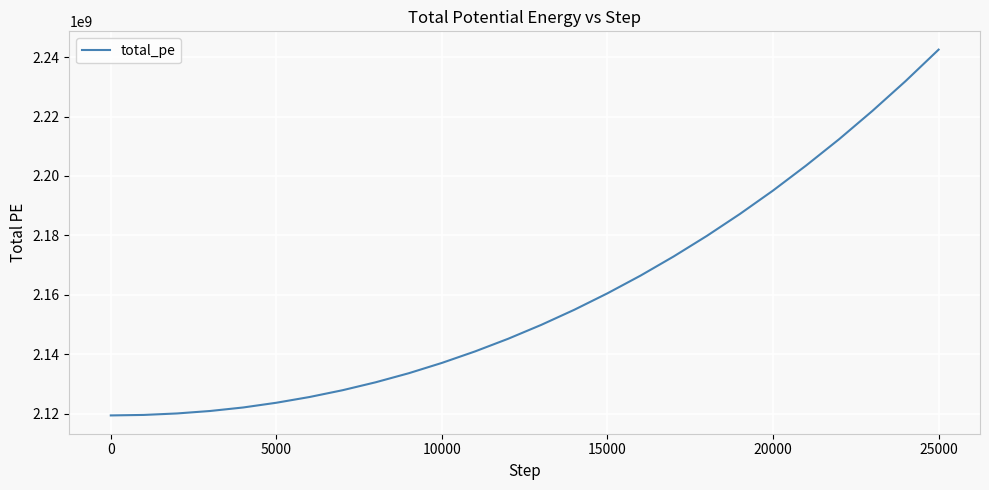

Does the chart have visible grid lines?

Yes